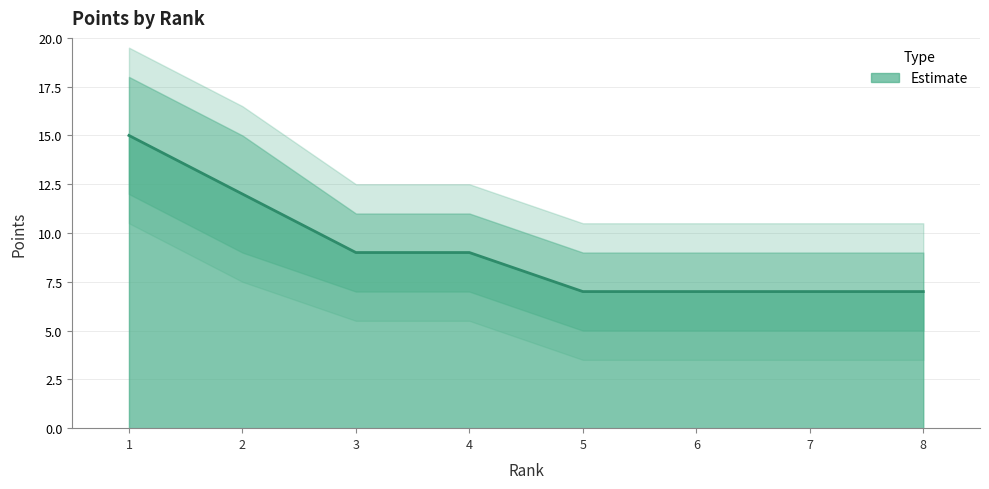

How many values are between 7 and 12?

7